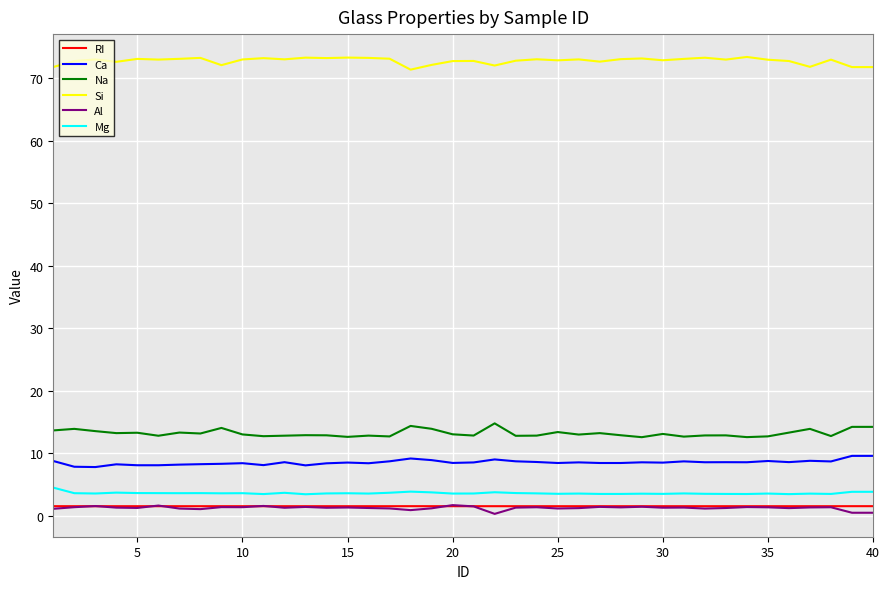

True or false: RI and Si intersect in this chart.

False